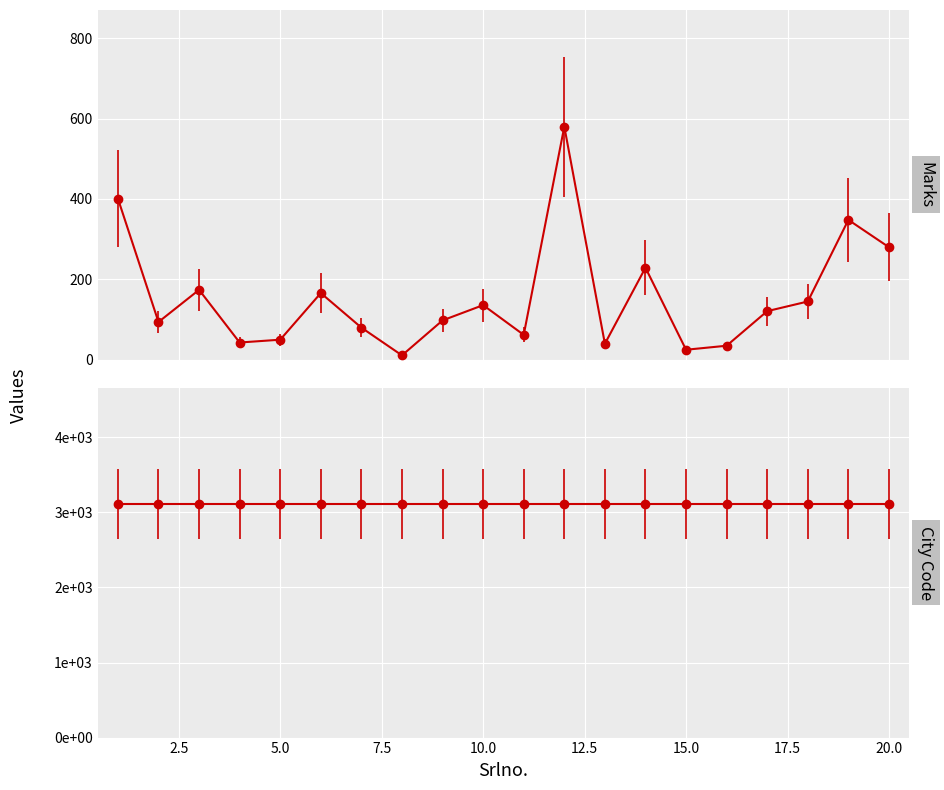

What is the maximum value shown in the chart?

580